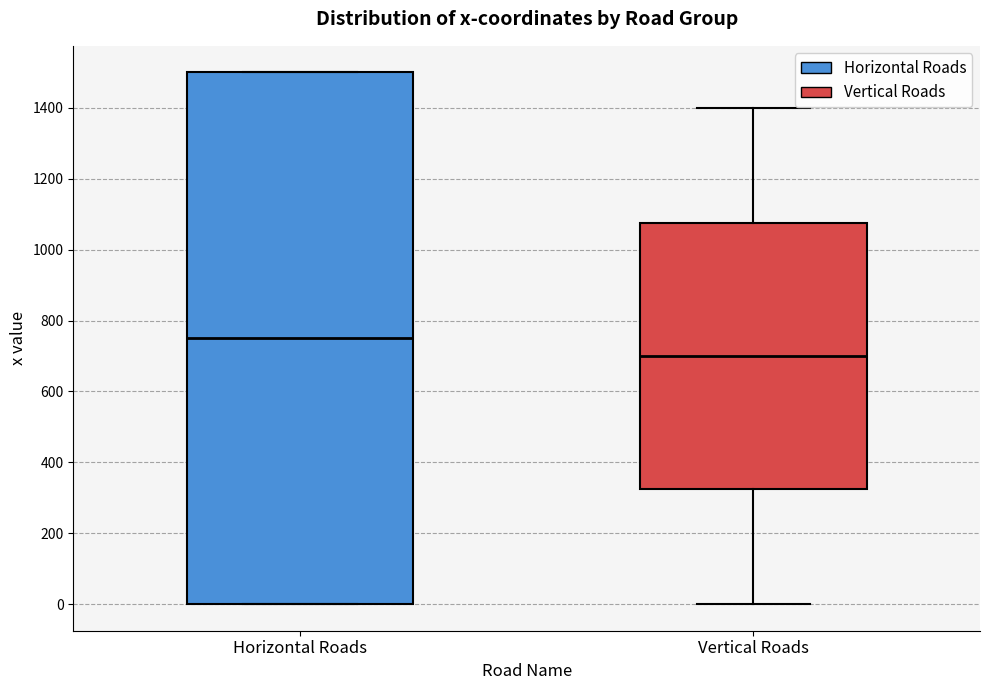

Where does the lower whisker of the box for Vertical Roads end on the y-axis? The values are not printed on the chart, so give them approximately, as read against the axis.

0